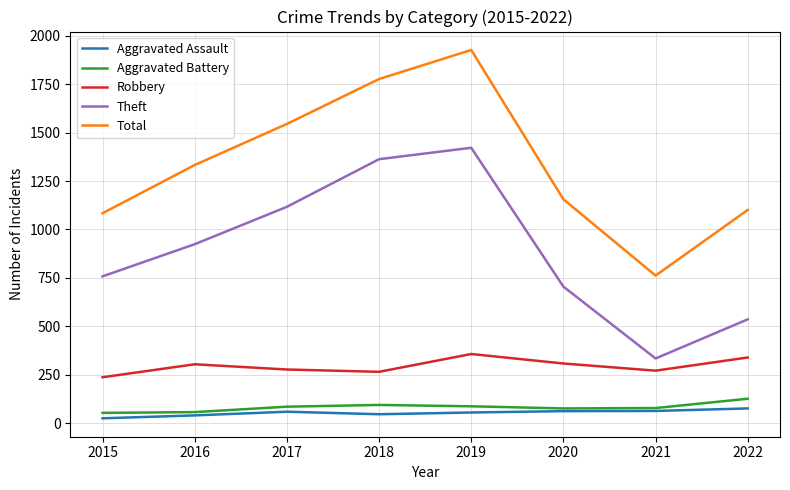

Between 2017 and 2018, which series saw the biggest shift?

Theft